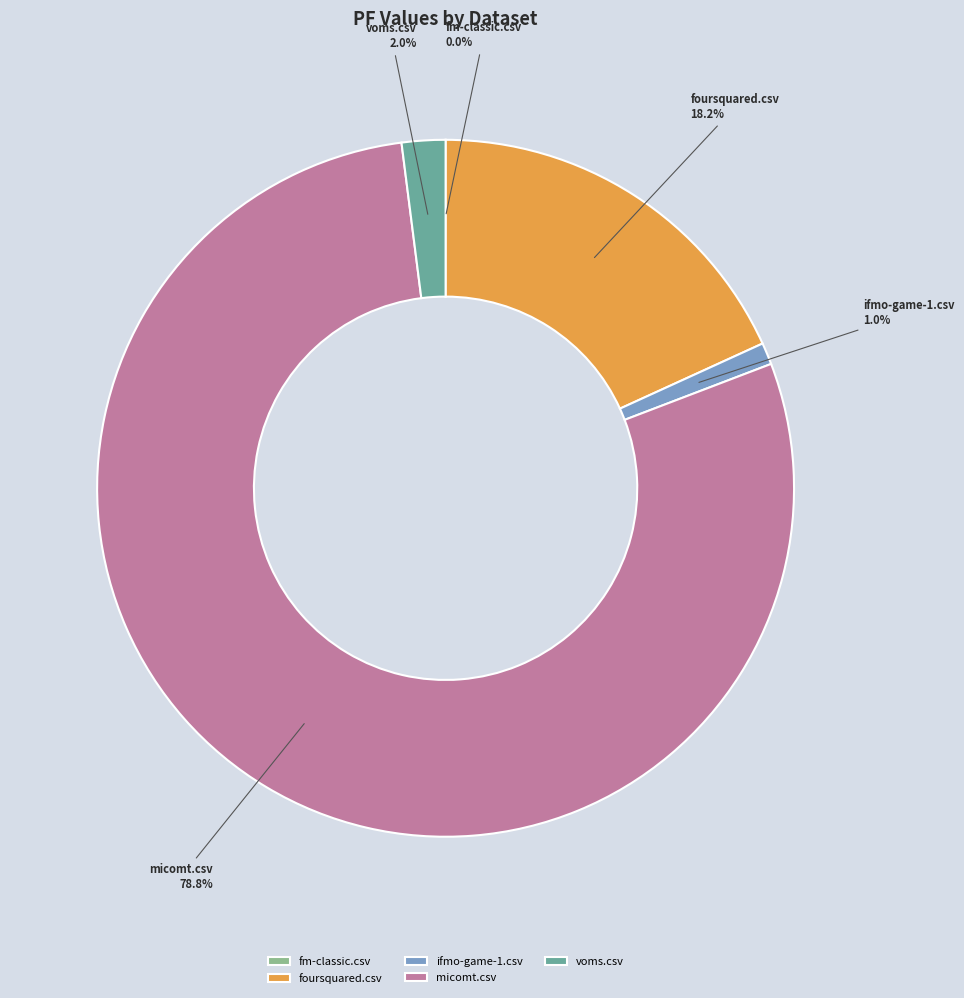

Is there any slice that represents more than half of the pie?

Yes